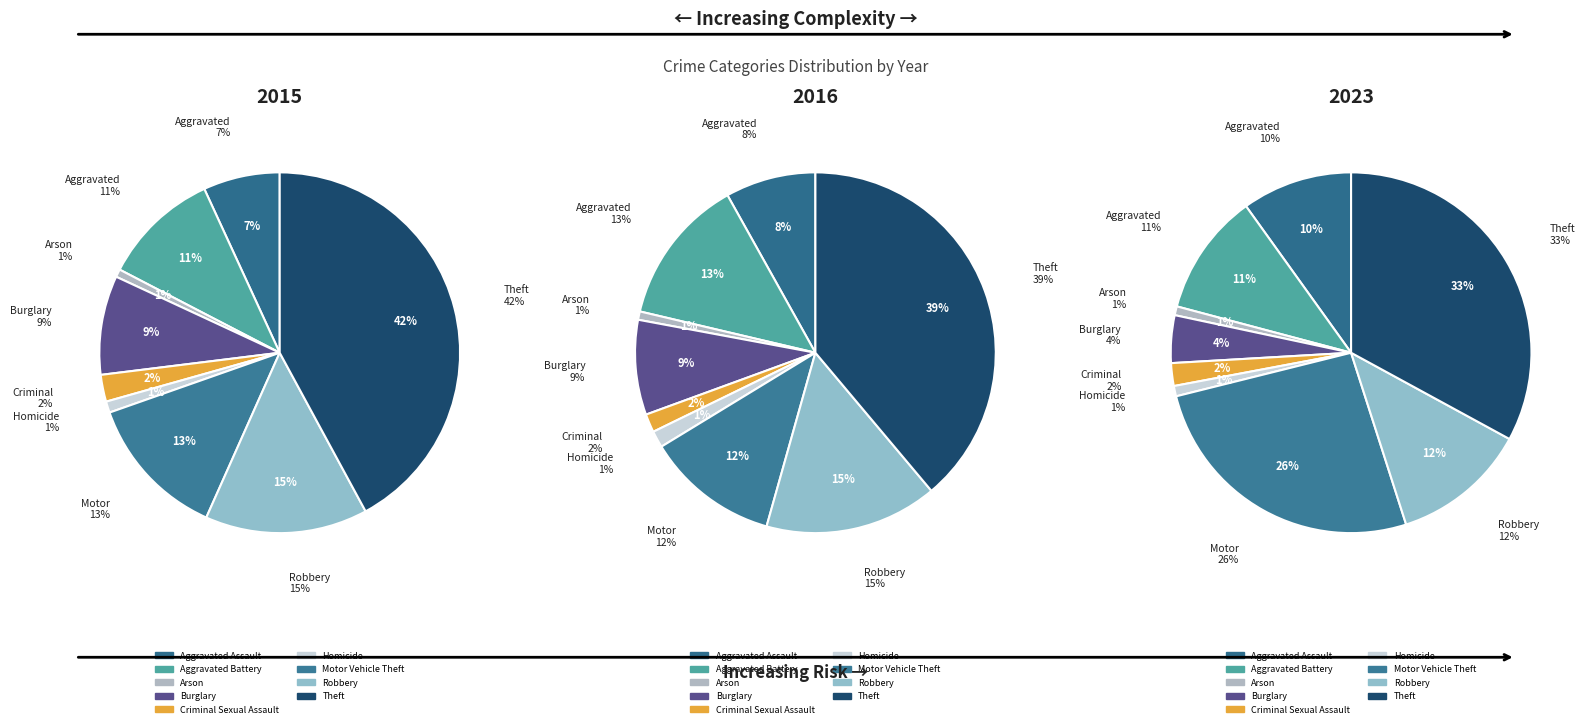

What is the total percentage of Homicide and Burglary?

9.9%